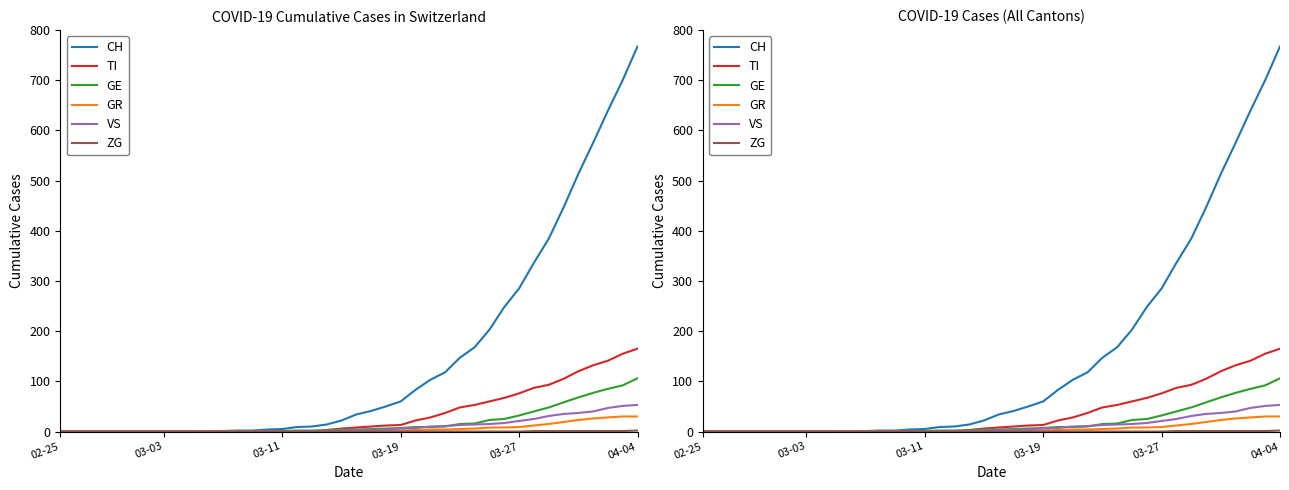

True or false: TI has more than 0 points higher than both neighbors.

False